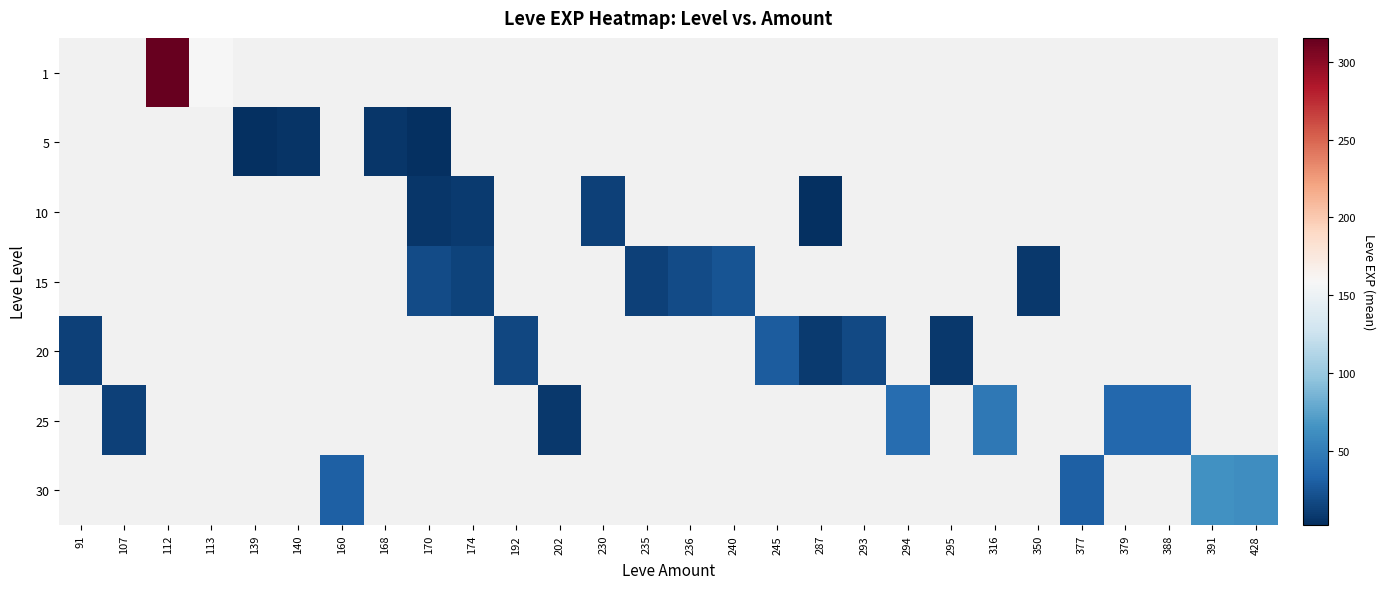

Is the value of 30 at 168 greater than the value of 1 at 391?

No